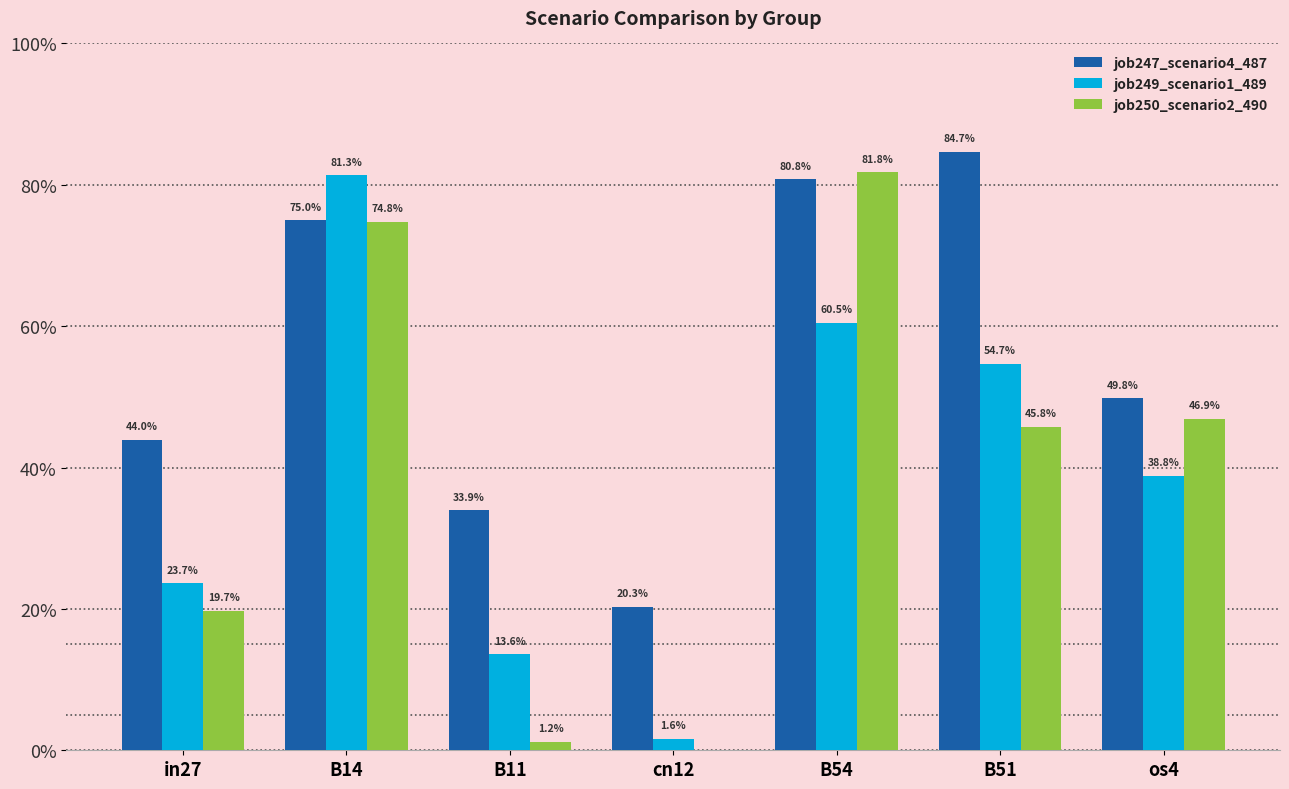

Is it true that job249_scenario1_489 equals 0.5 at B14?

False